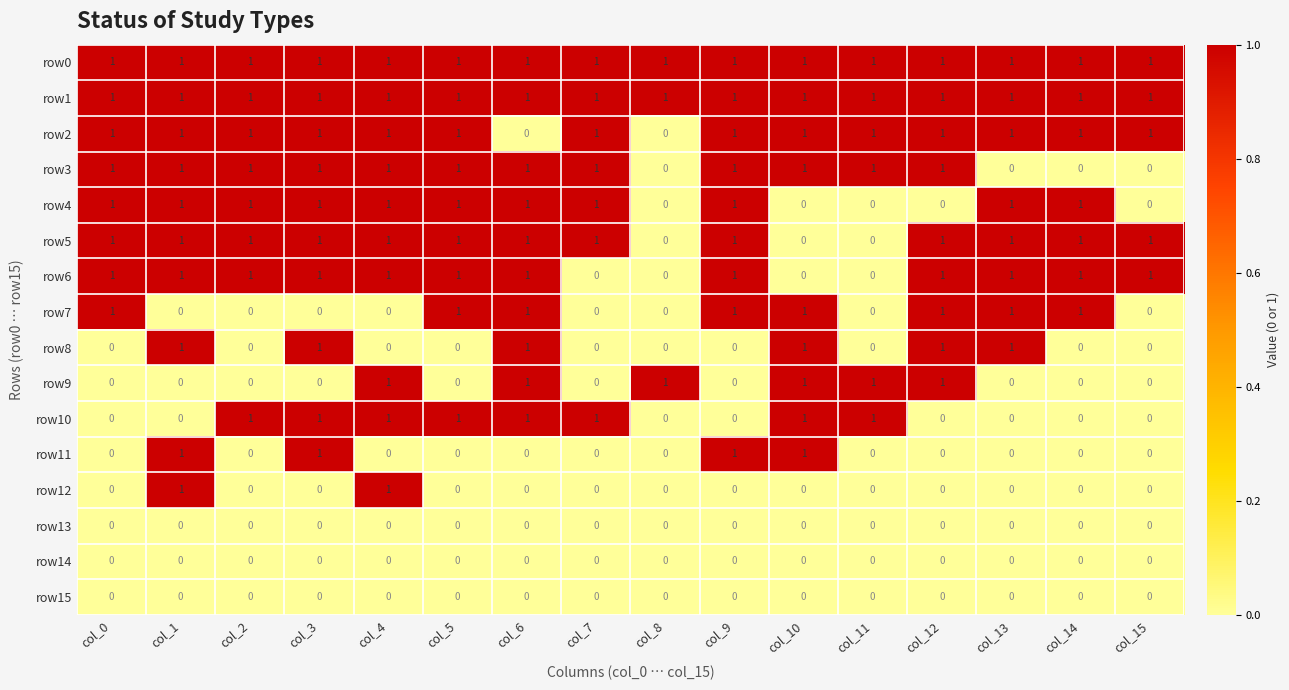

Is the value of row14 at col_13 greater than the value of row2 at col_3?

No